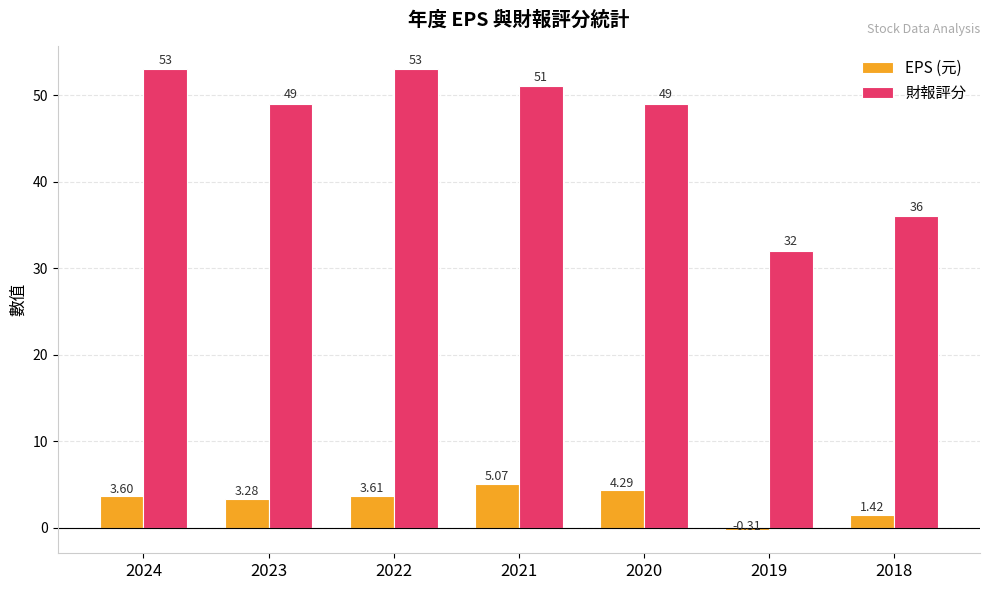

Which series has the largest total across all categories?

財報評分